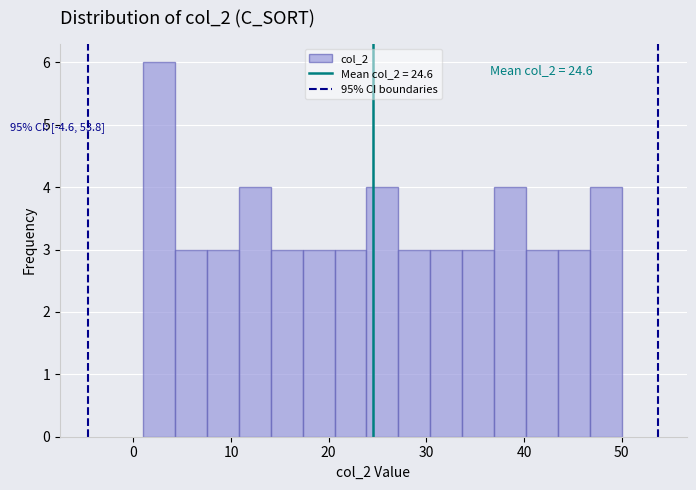

Read against the x-axis, roughly where is the centre of the tallest bar?

3